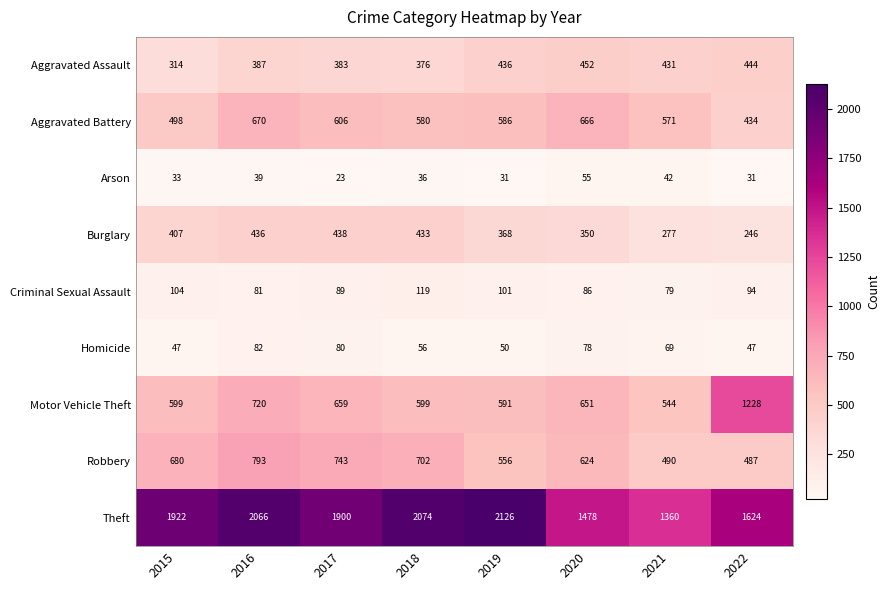

Rank the series at 2020 from highest to lowest value.

Theft, Aggravated Battery, Motor Vehicle Theft, Robbery, Aggravated Assault, Burglary, Criminal Sexual Assault, Homicide, Arson